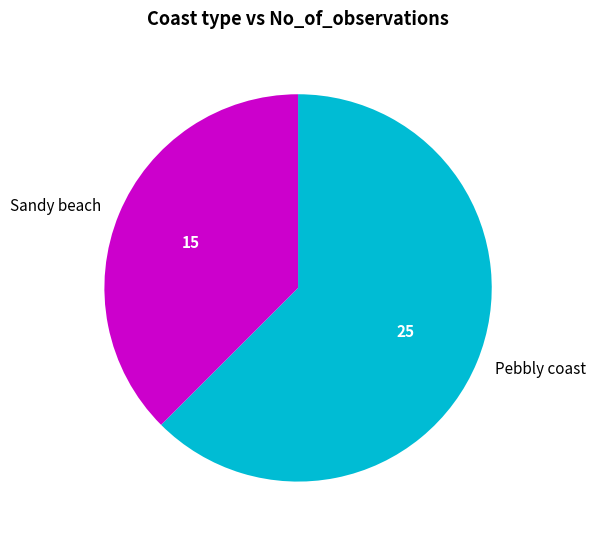

Does any single category account for the majority?

Yes